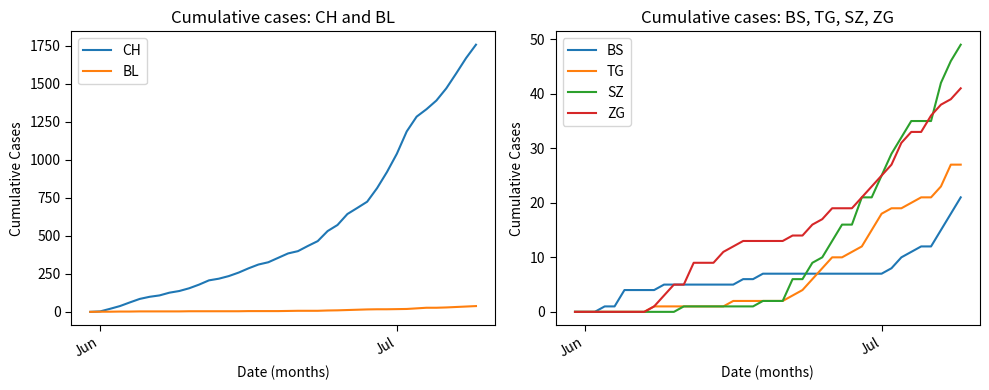

What is the highest value of the TG series?

27